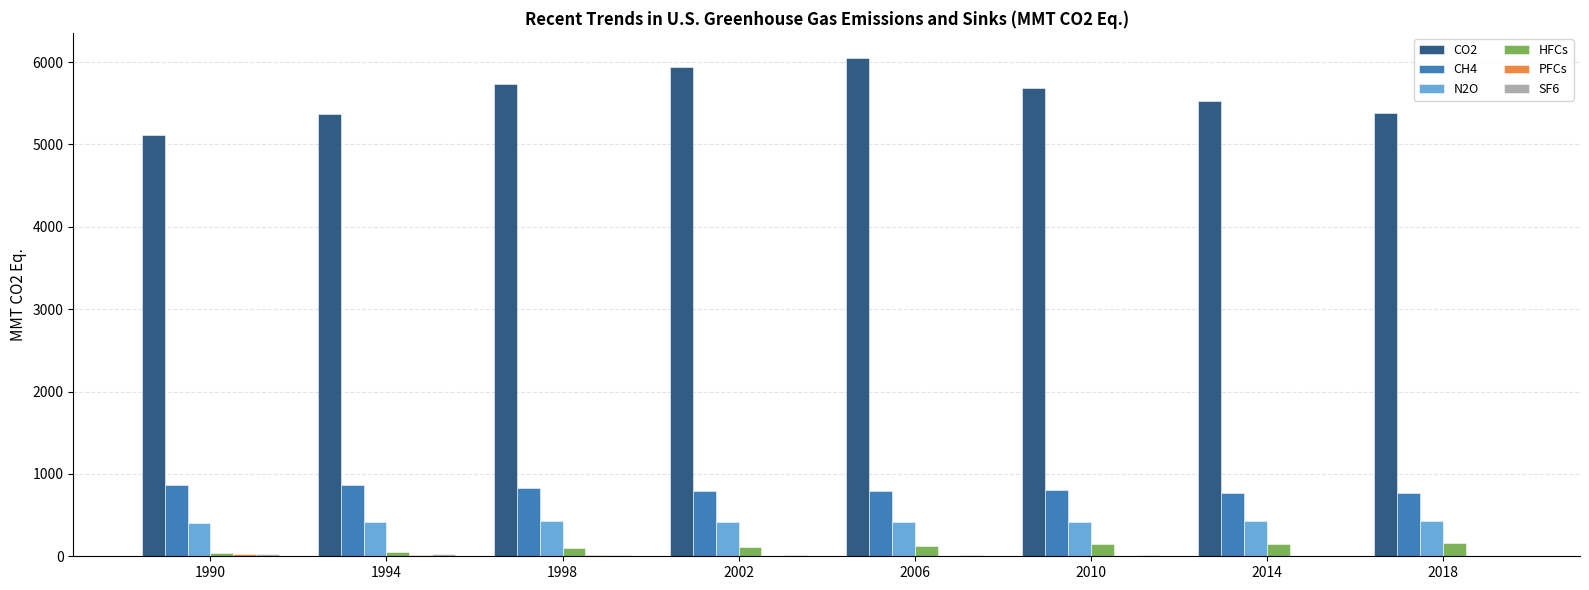

The CH4 series shows 868.7 at 1990. True or false?

True